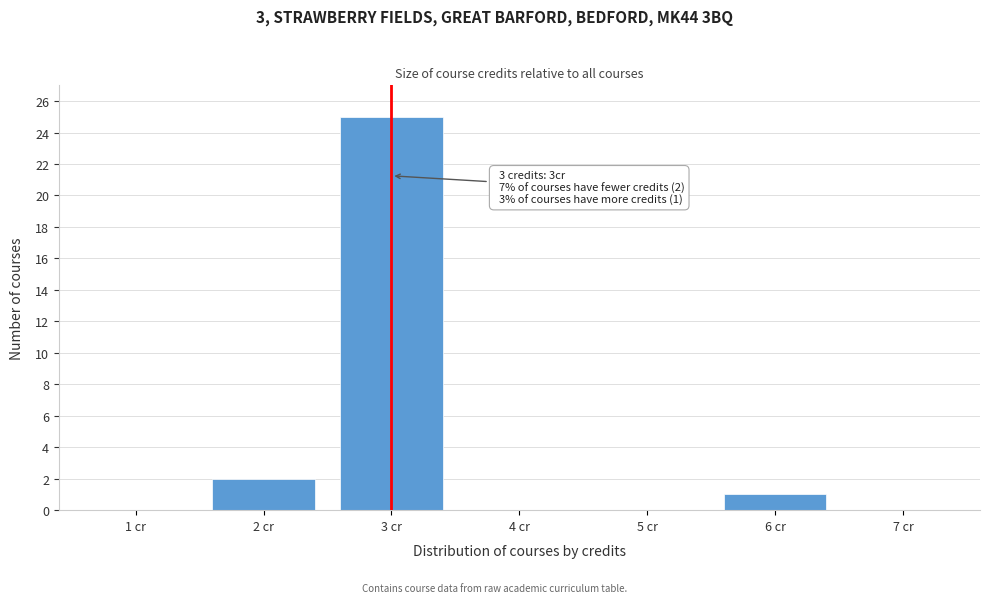

Reading right to left, extract all data points from this chart.

7 cr=0	6 cr=1	5 cr=0	4 cr=0	3 cr=25	2 cr=2	1 cr=0